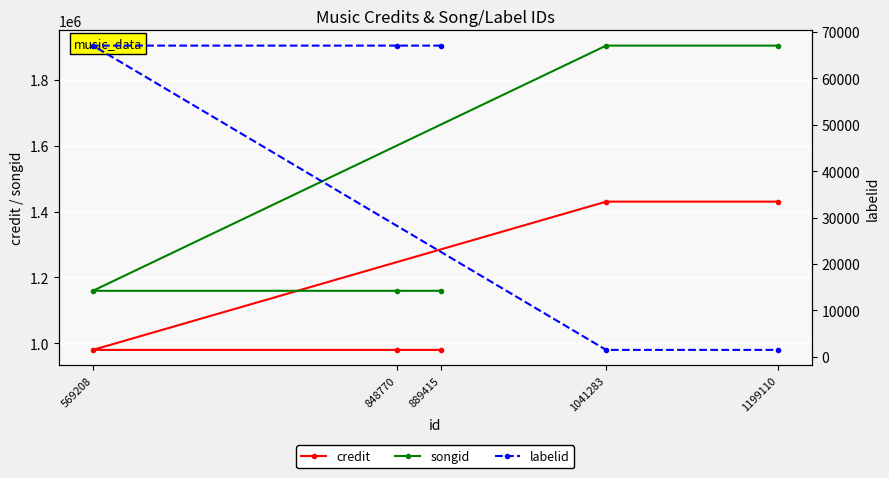

What is the value of the labelid point at the 1st from the left?

67065